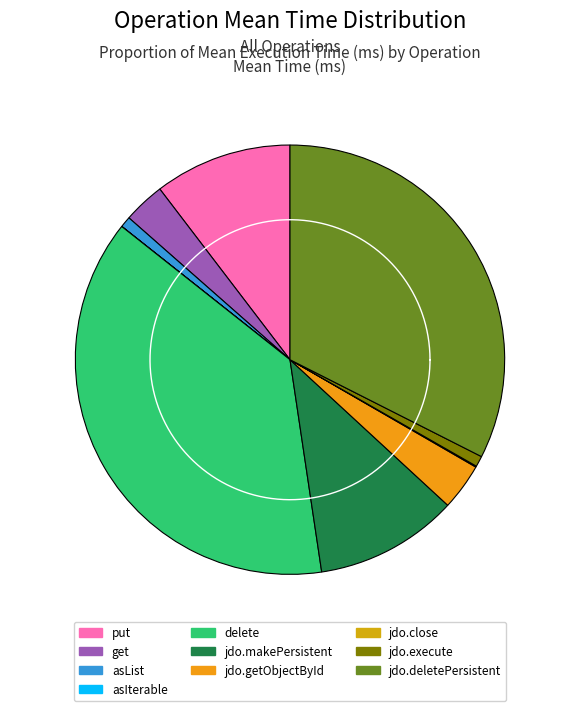

What portion of the pie excludes jdo.makePersistent?

89.2%